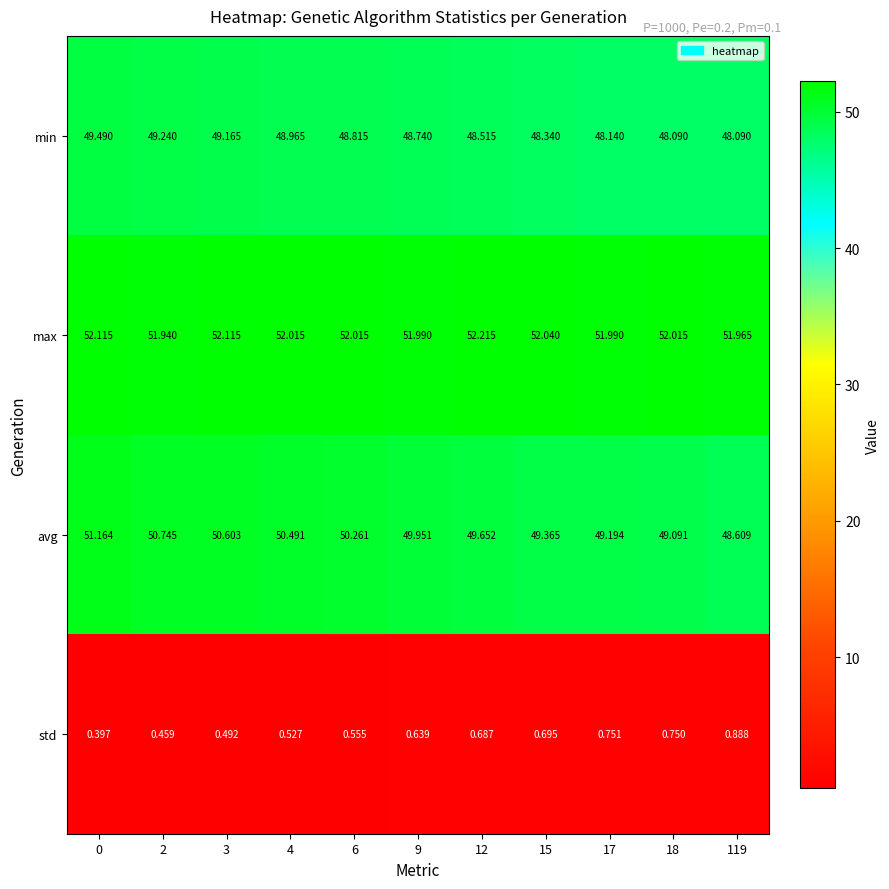

Is the value of std at 18 greater than the value of min at 119?

No